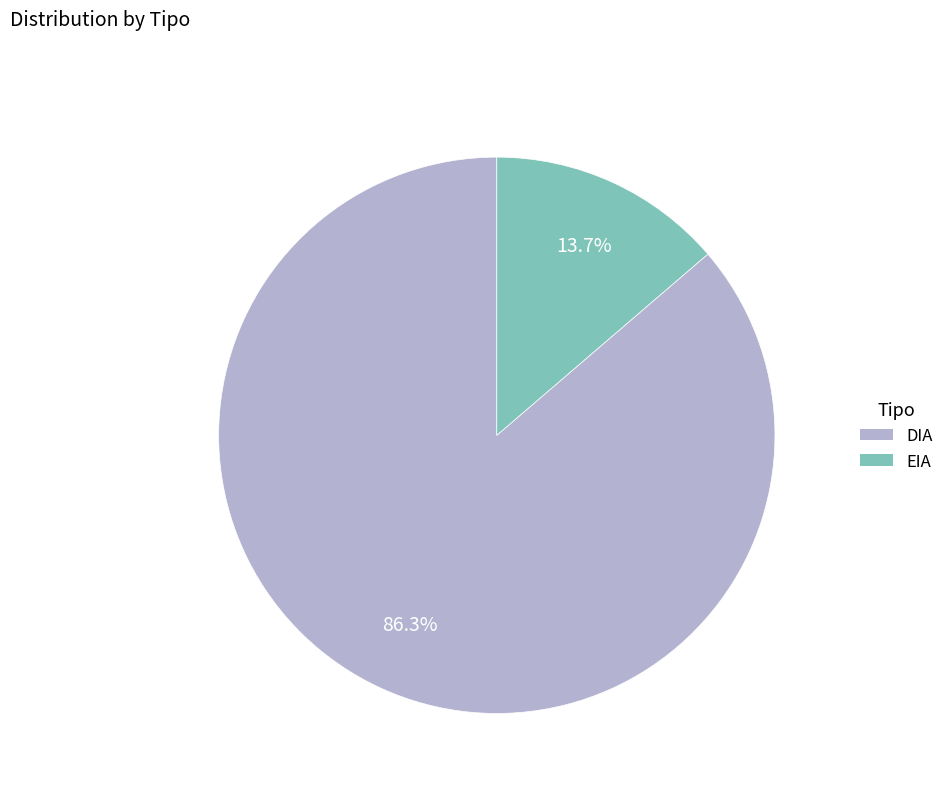

How much of the chart is everything except DIA?

13.7%